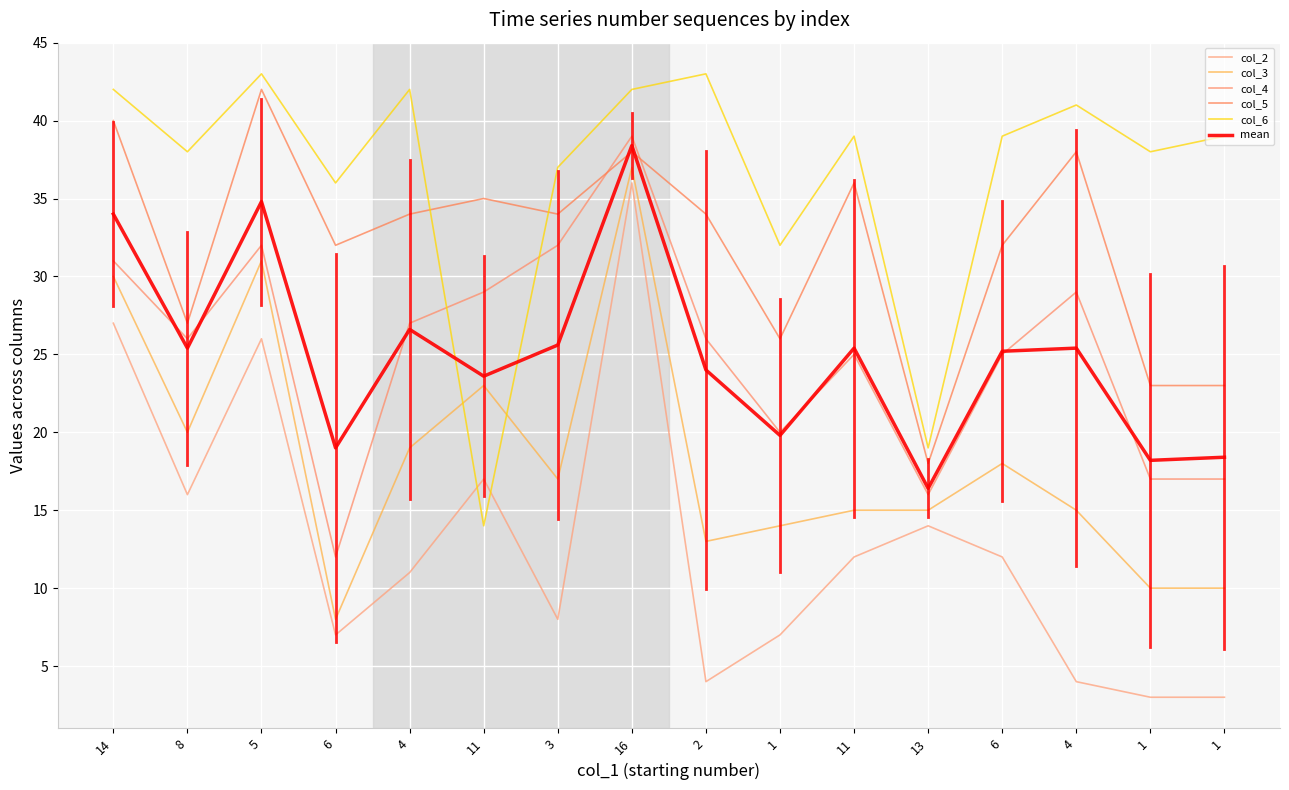

Between 1 and 6, which is larger?

6